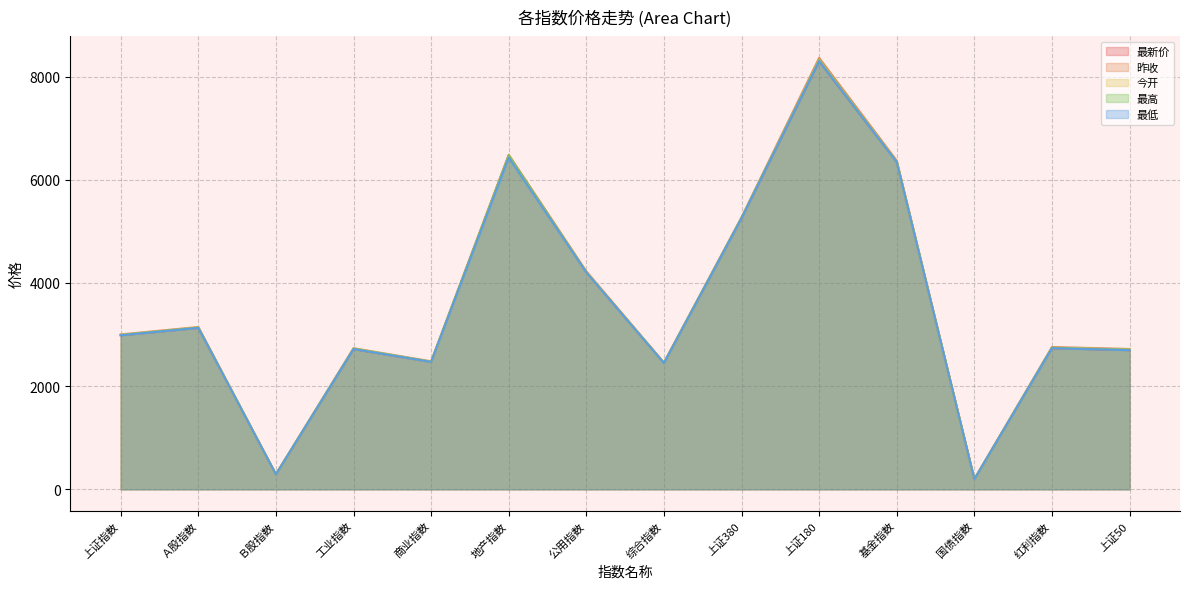

What is the value of the 昨收 point at the 11th from the left?

6369.1